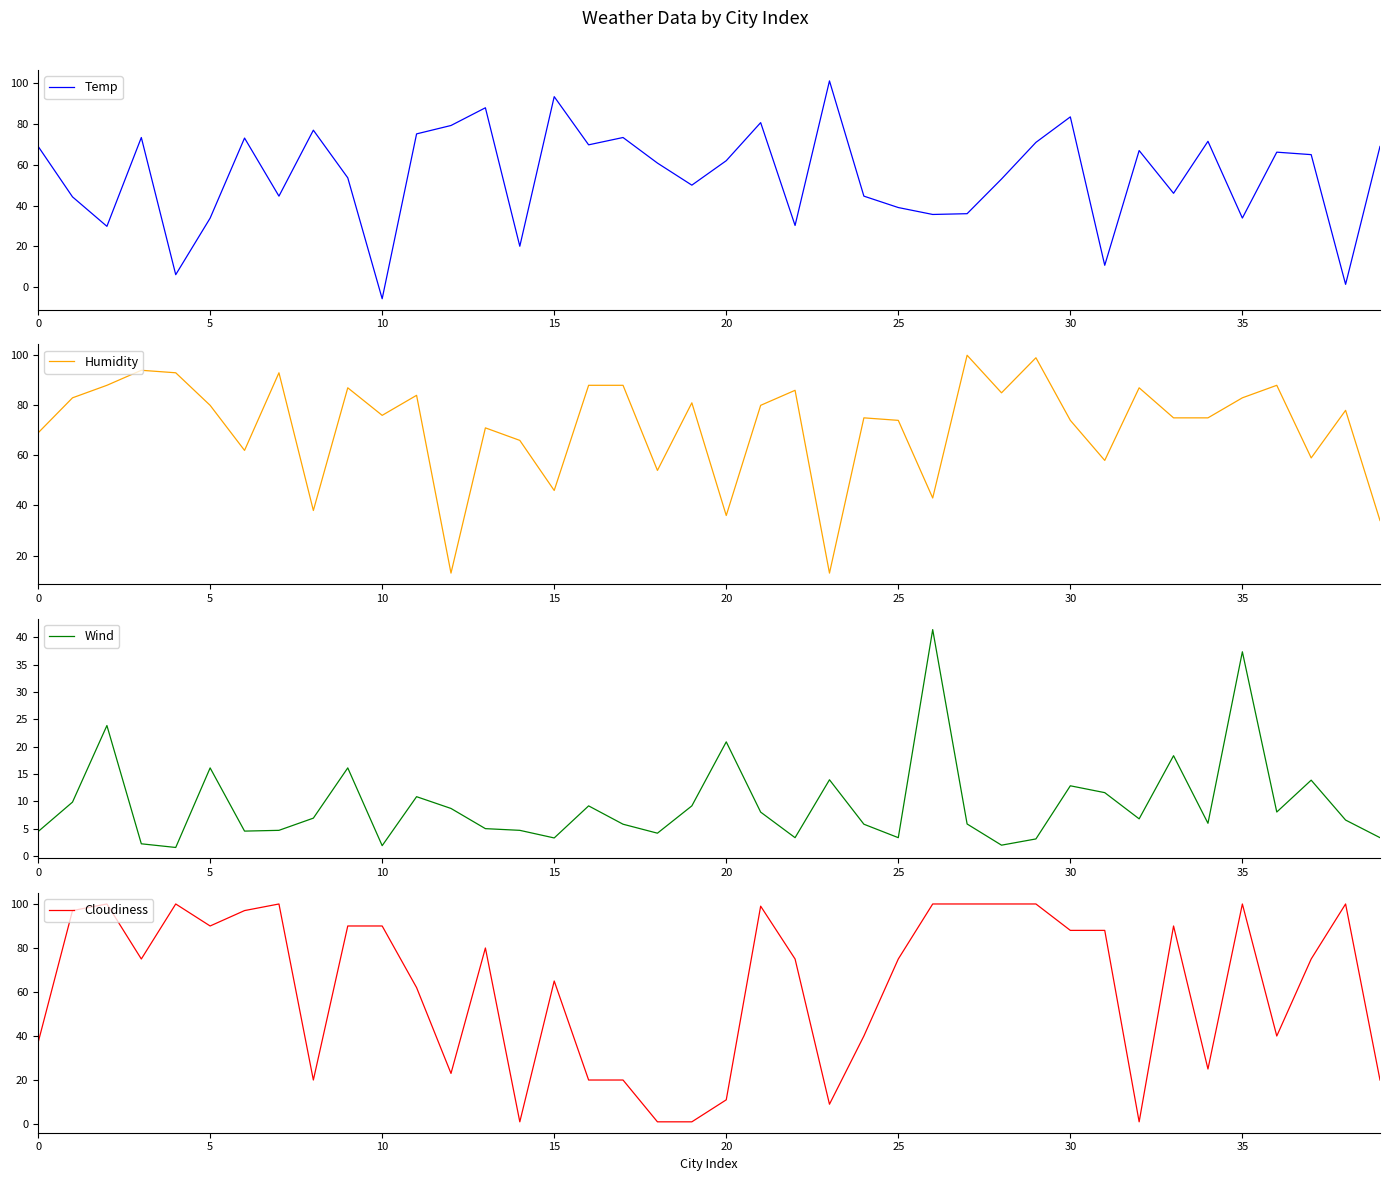

True or false: Humidity has a value of 114.5 at 34.

False